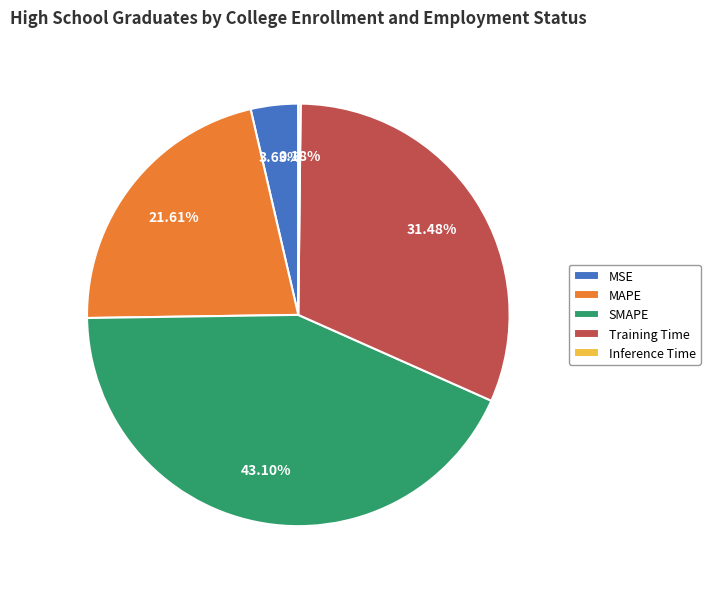

Between MSE and MAPE, which is larger?

MAPE